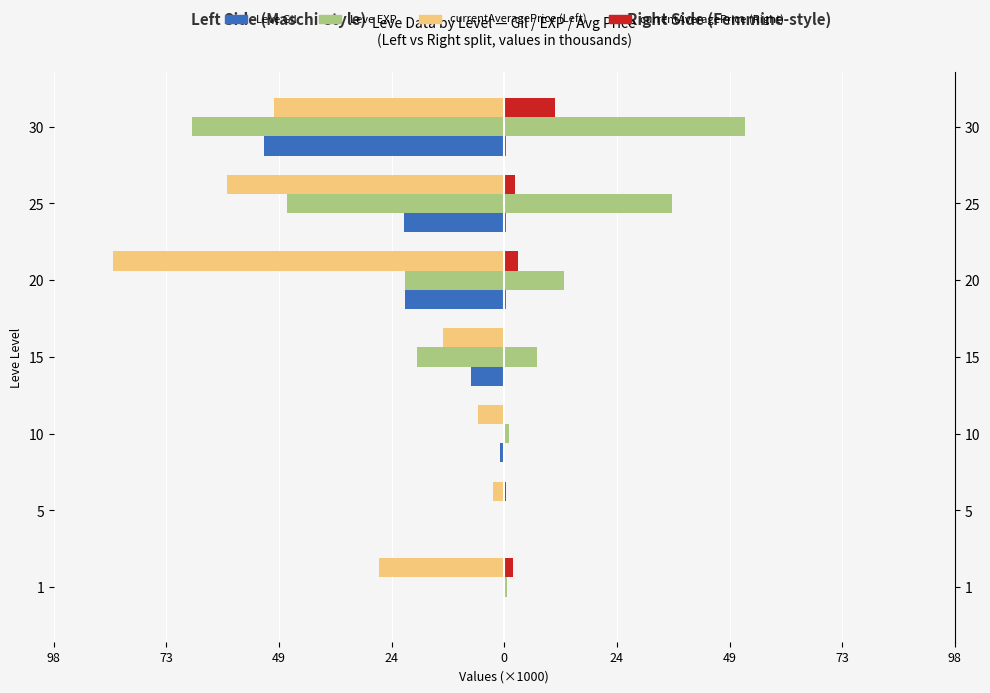

List the series in order of their overall mean, lowest first.

currentAveragePrice, Leve EXP, Leve Gil, currentAvgPrice (Right)